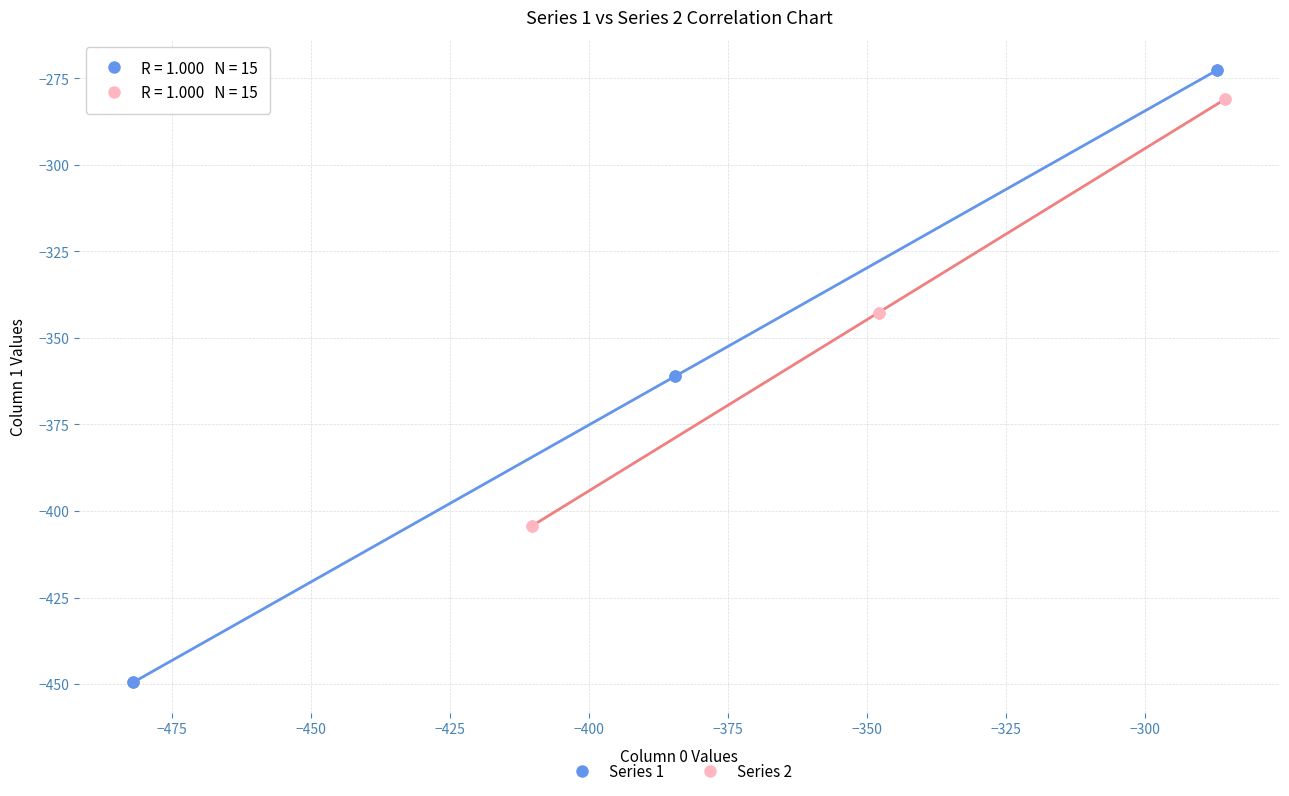

Which series contains the lowest Y value?

Series 1